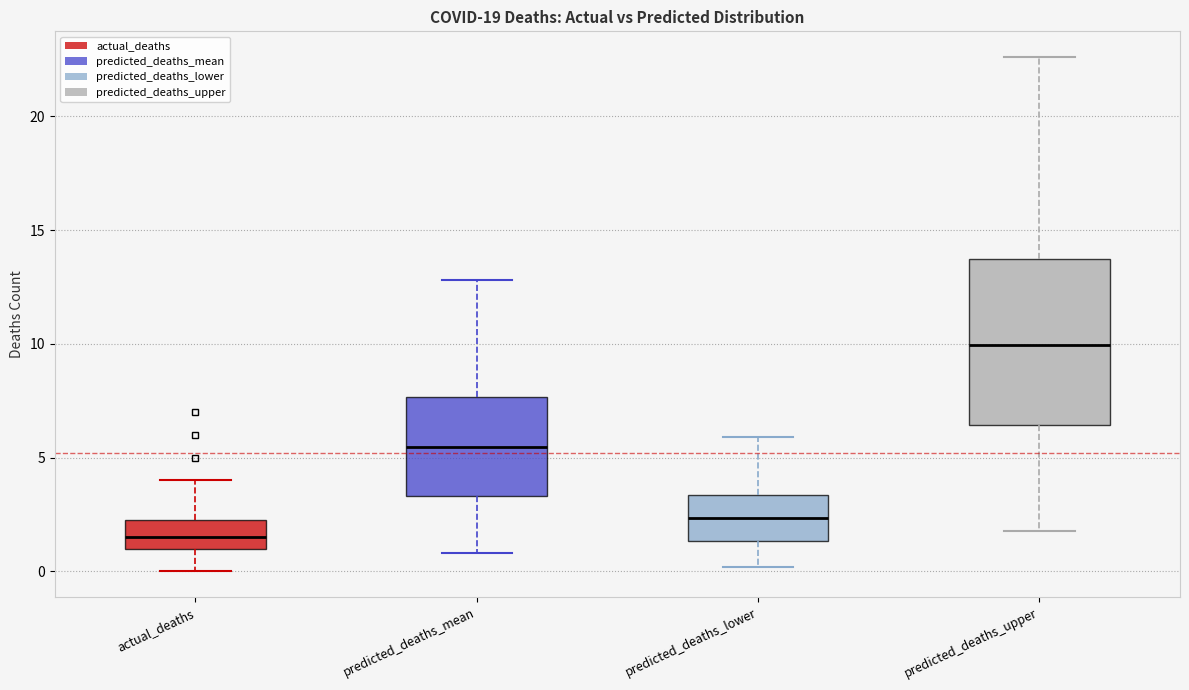

Where is the lower edge of the box for predicted_deaths_upper on the y-axis? The values are not printed on the chart, so give them approximately, as read against the axis.

6.5